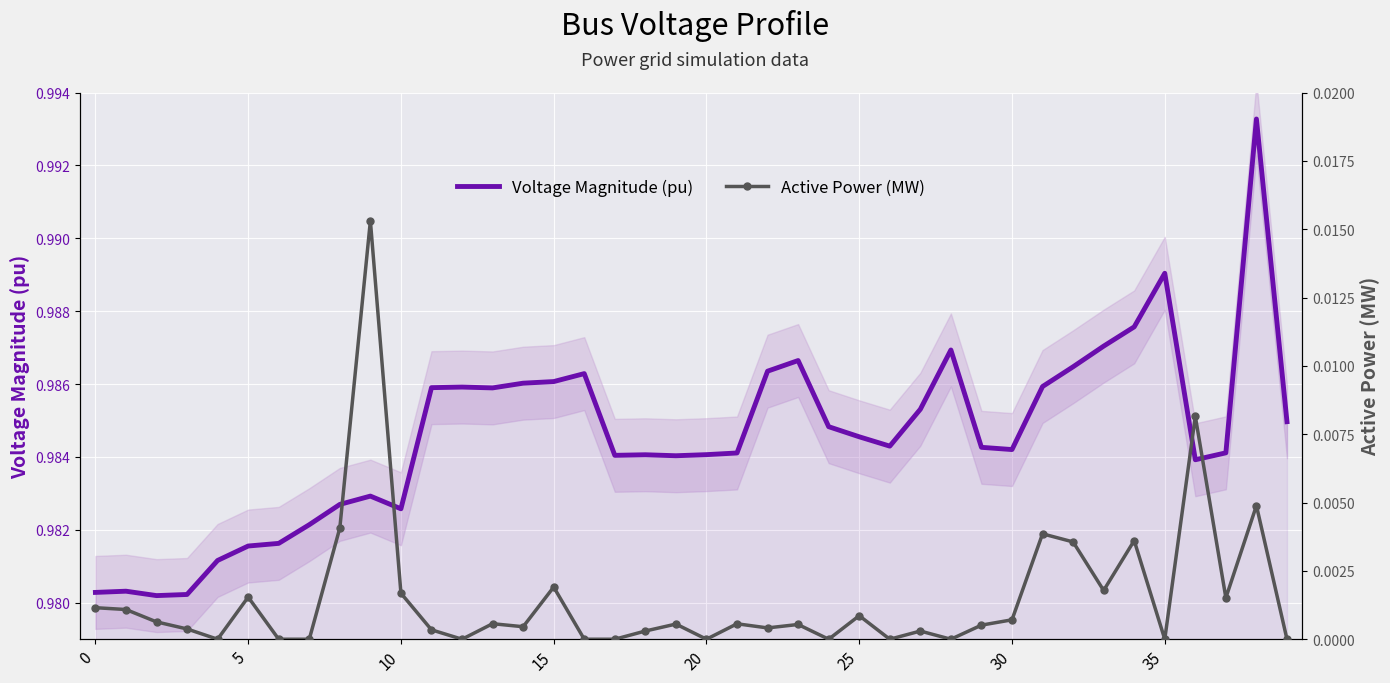

What is the label of the 8th point from the right?

32